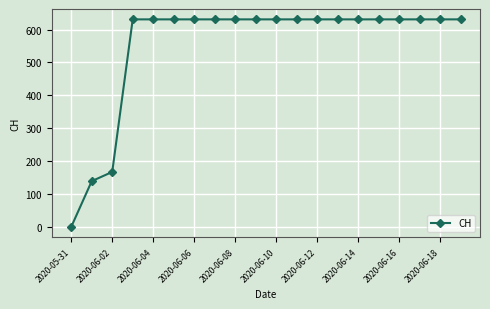

How many data points does each series have?

20